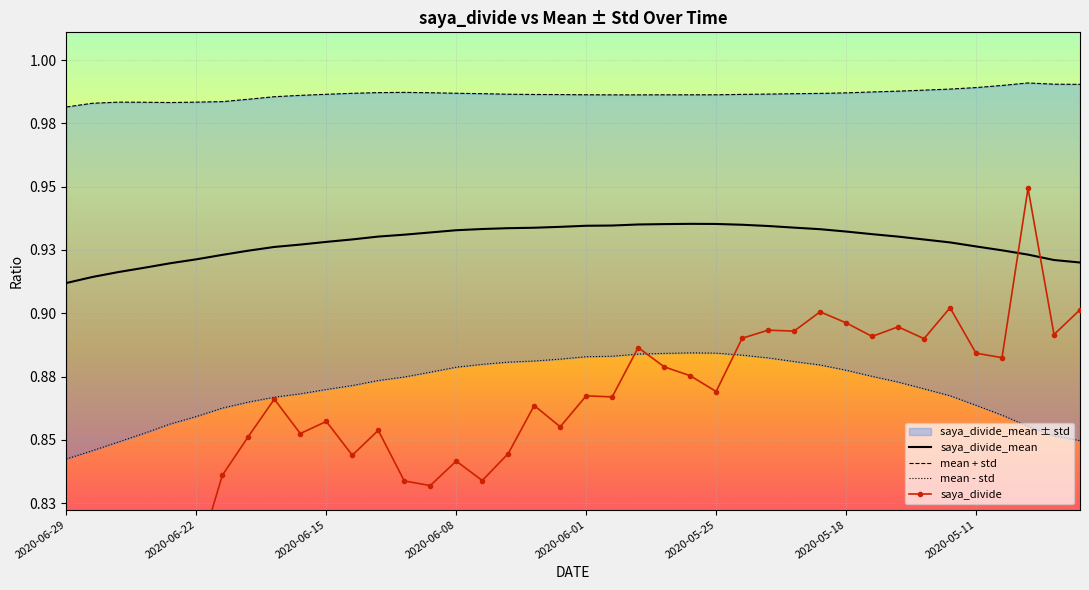

What is the smallest value displayed?

0.8